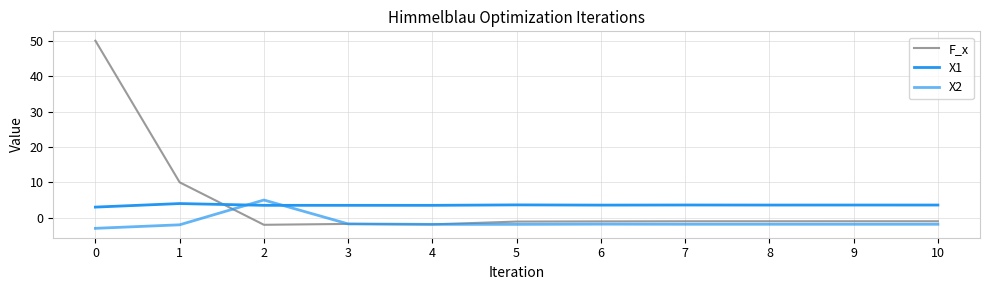

How many interior local valleys does the X1 series have?

2